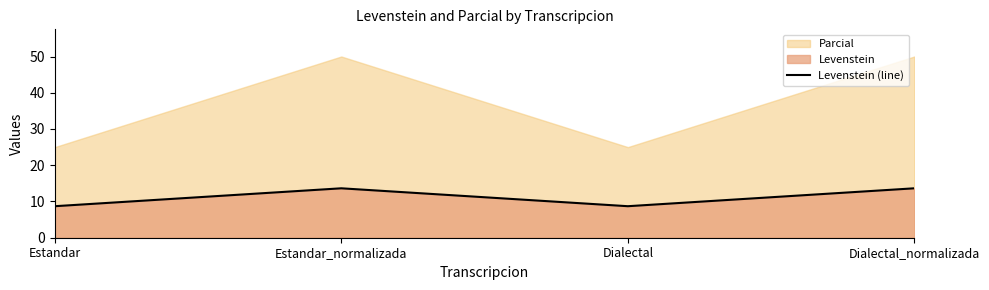

Is it true that the value at Estandar is 4.8?

False